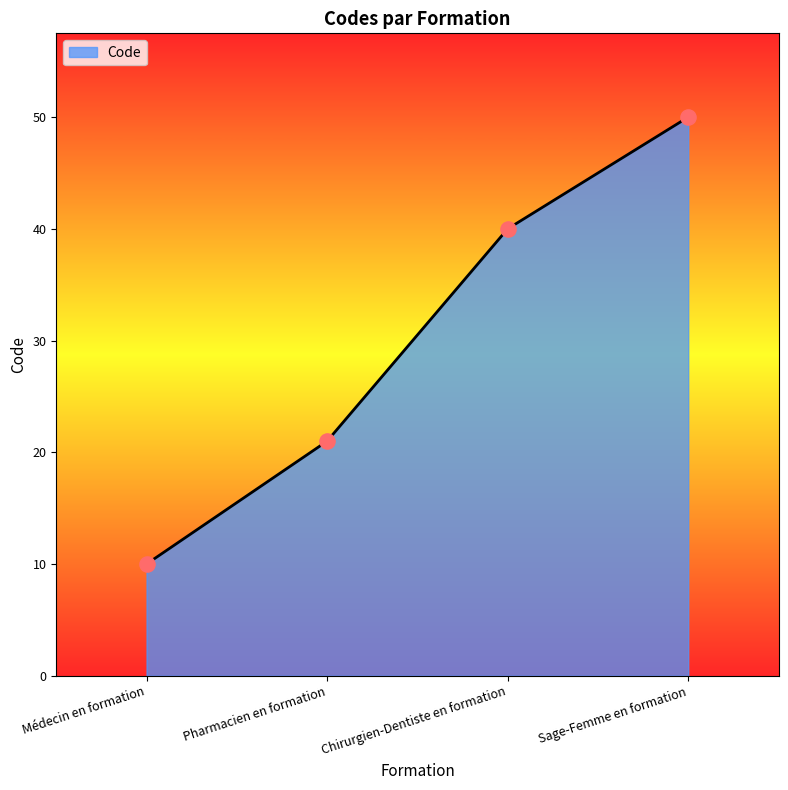

Which has a higher value, Pharmacien en formation or Sage-Femme en formation?

Sage-Femme en formation